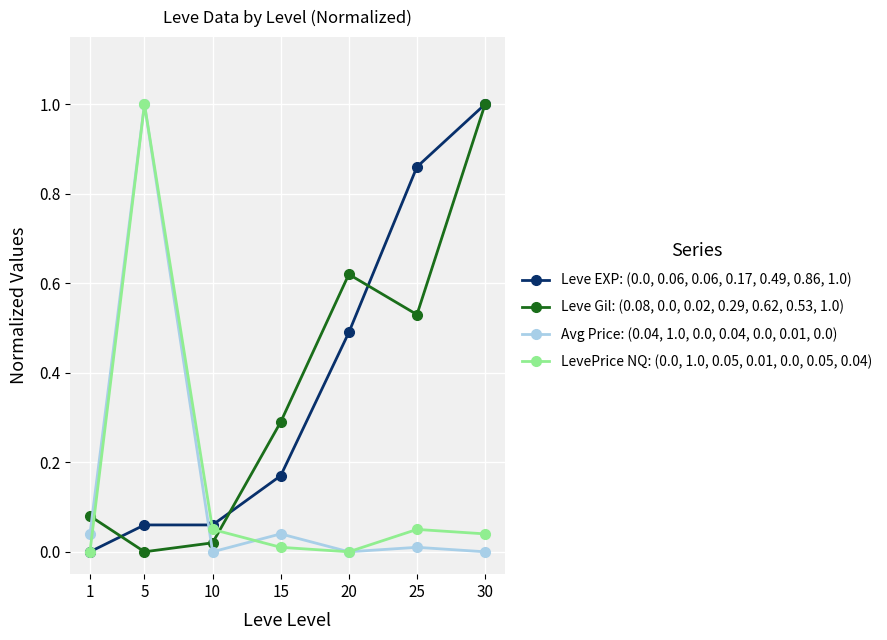

What is the spread (max minus min) of values at 30?

1.0